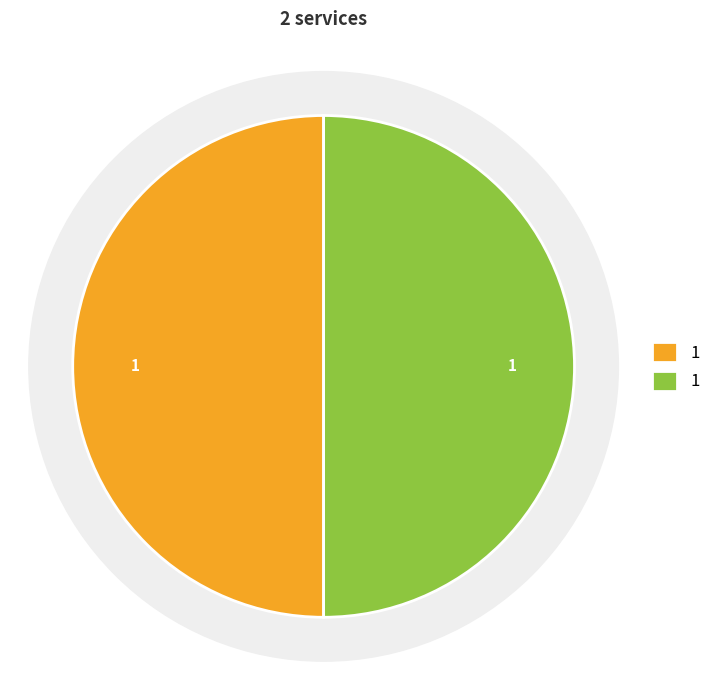

Count the number of slices in the pie.

3